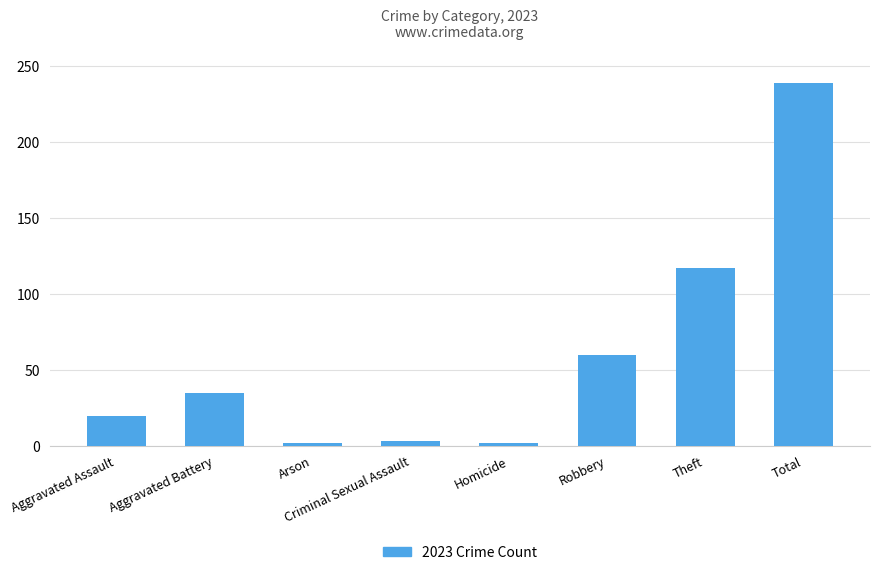

Are the bars horizontal?

No